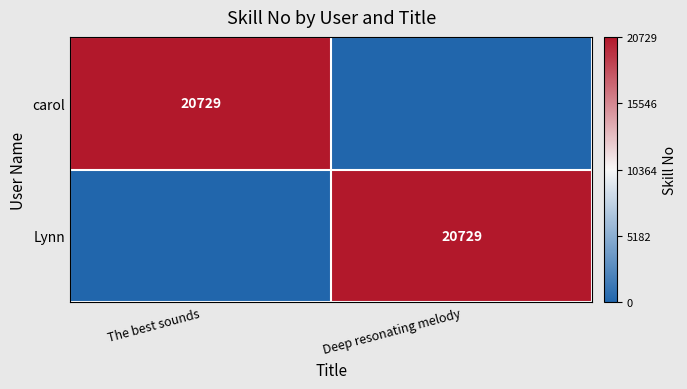

True or false: Lynn has a value of 11824 at Deep resonating melody.

False